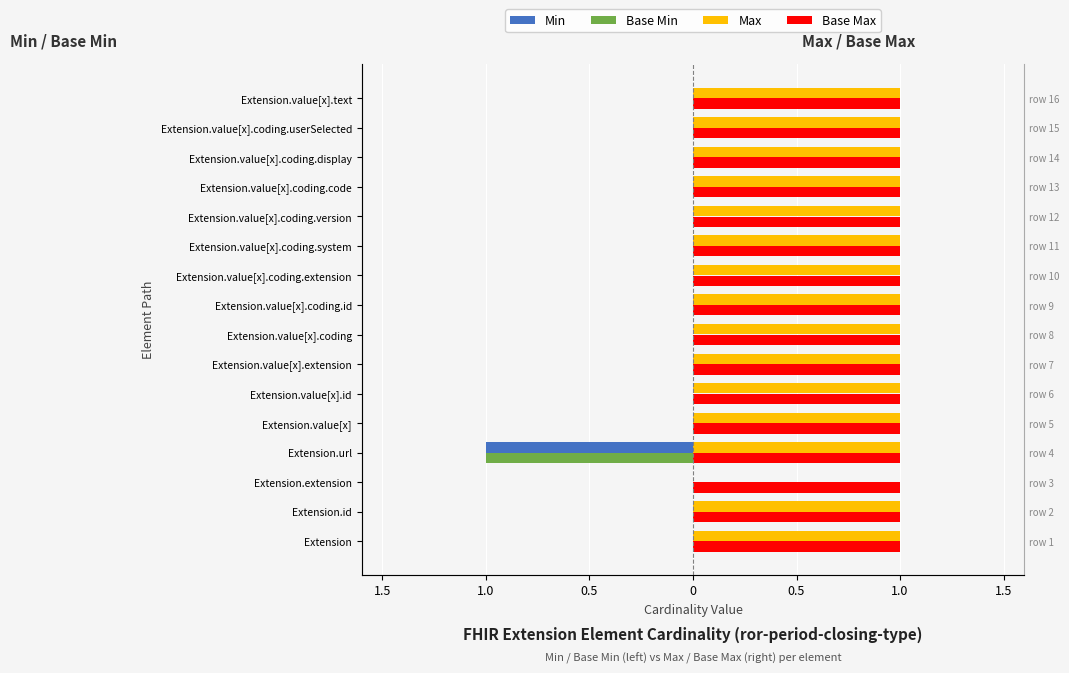

Is the value of Max at Extension.value[x].coding.version greater than the value of Base Min at Extension.value[x].coding.version?

Yes